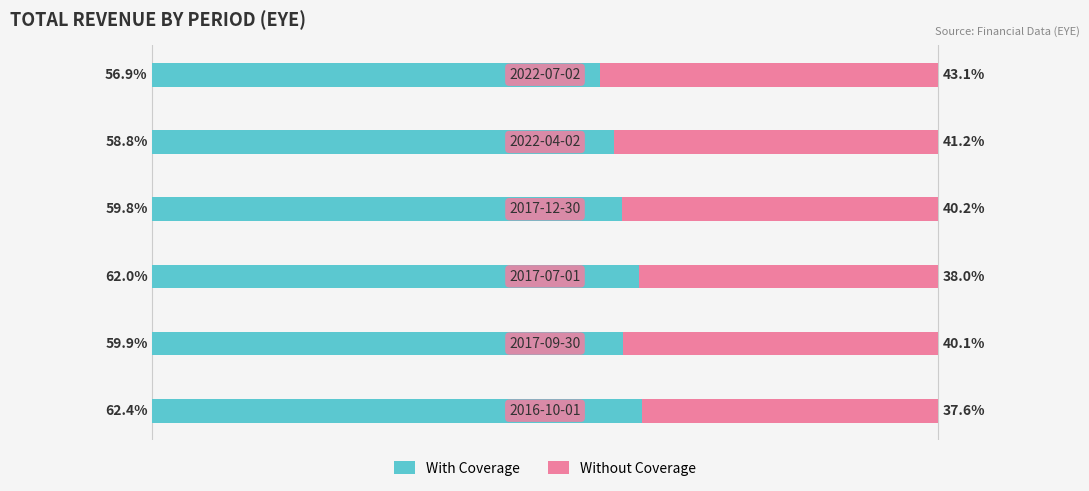

What is the difference between the maximum and minimum values in the With Coverage series?

5.4